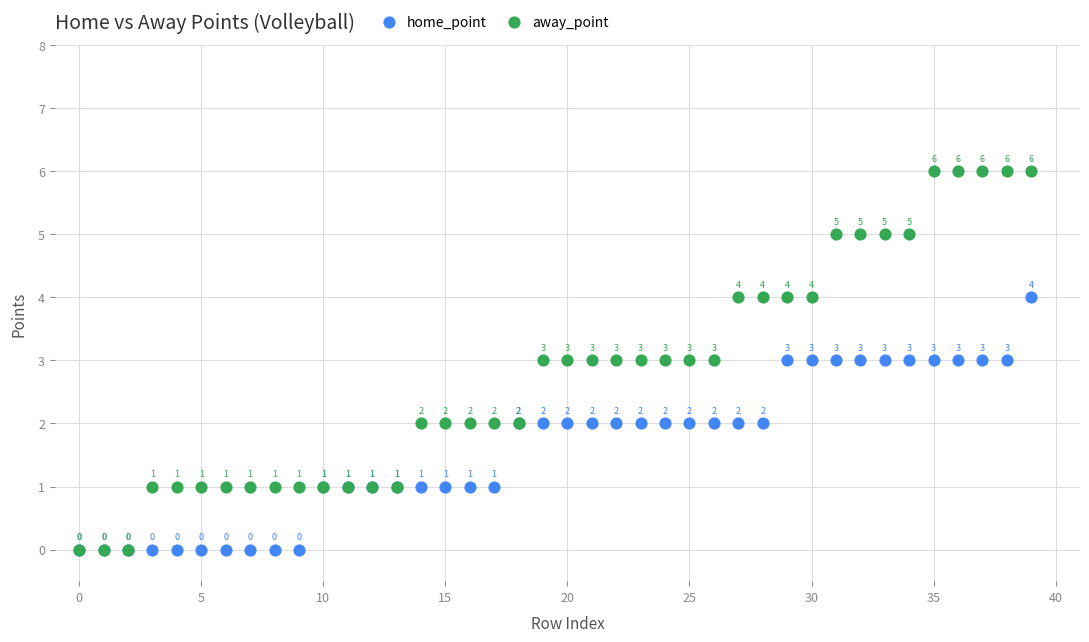

In the away_point series, what Y value is closest to 3?

3